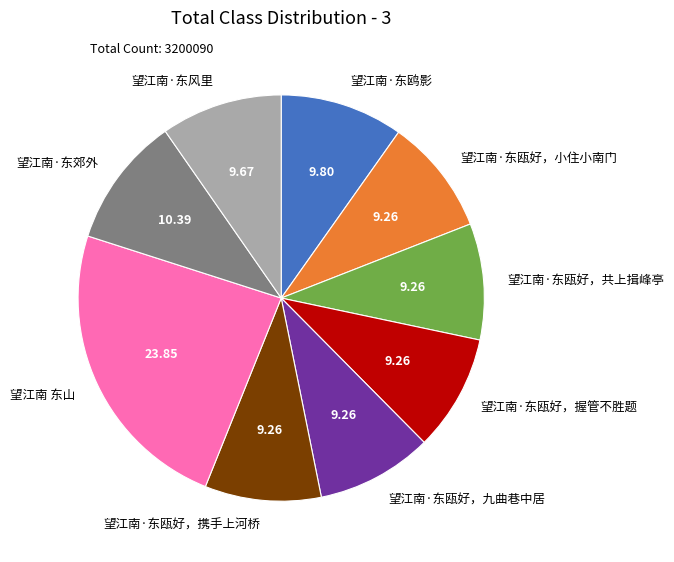

Which has a higher value, 望江南·东鸥影 or 望江南·东瓯好，九曲巷中居?

望江南·东鸥影